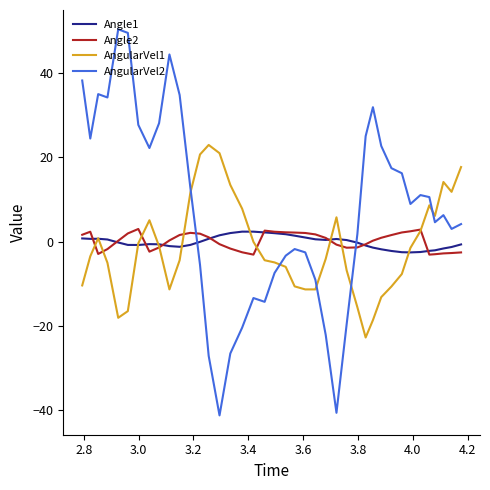

True or false: Angle1 and Angle2 cross at least once.

True